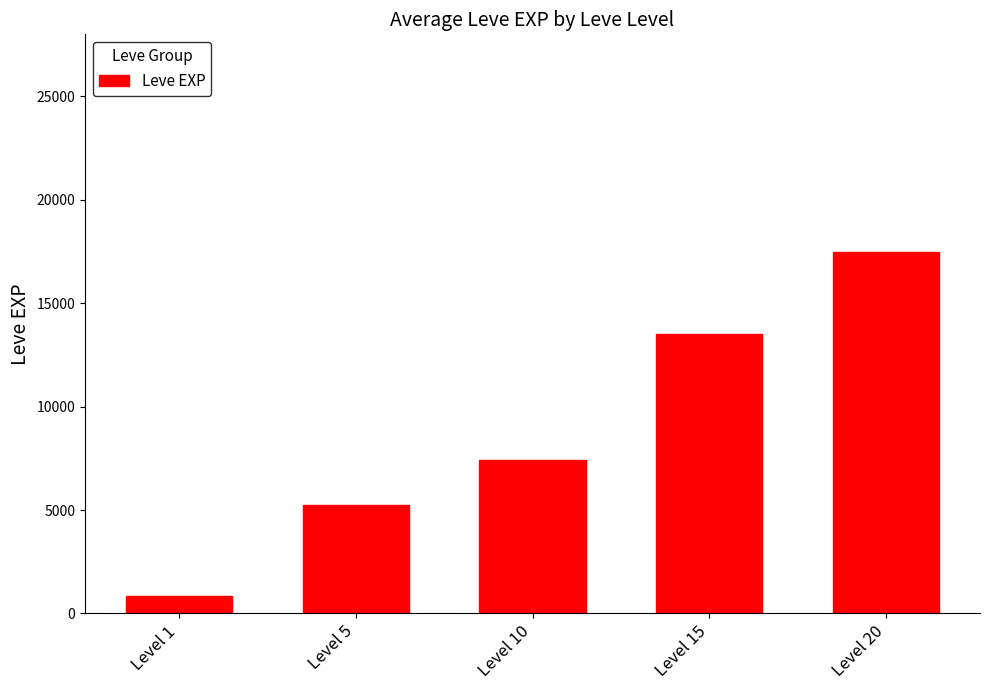

What is the maximum value shown in the chart?

17486